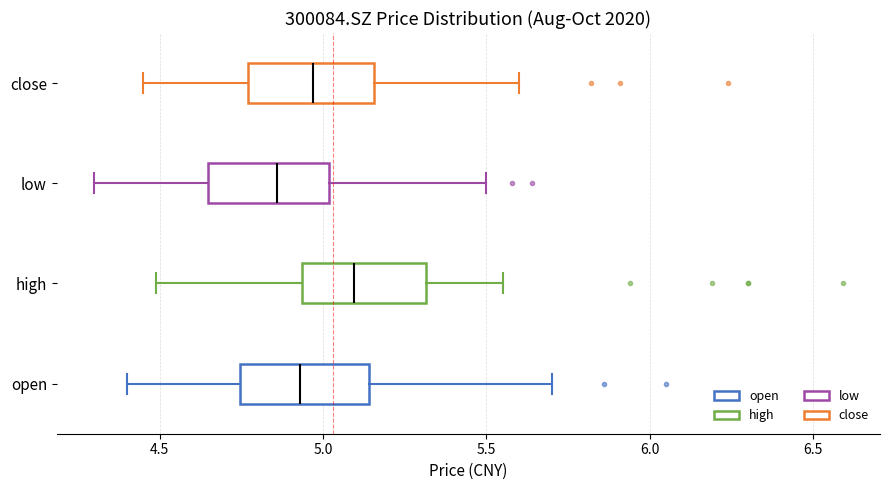

Where does the right whisker of the box for open end on the x-axis? The values are not printed on the chart, so give them approximately, as read against the axis.

5.70